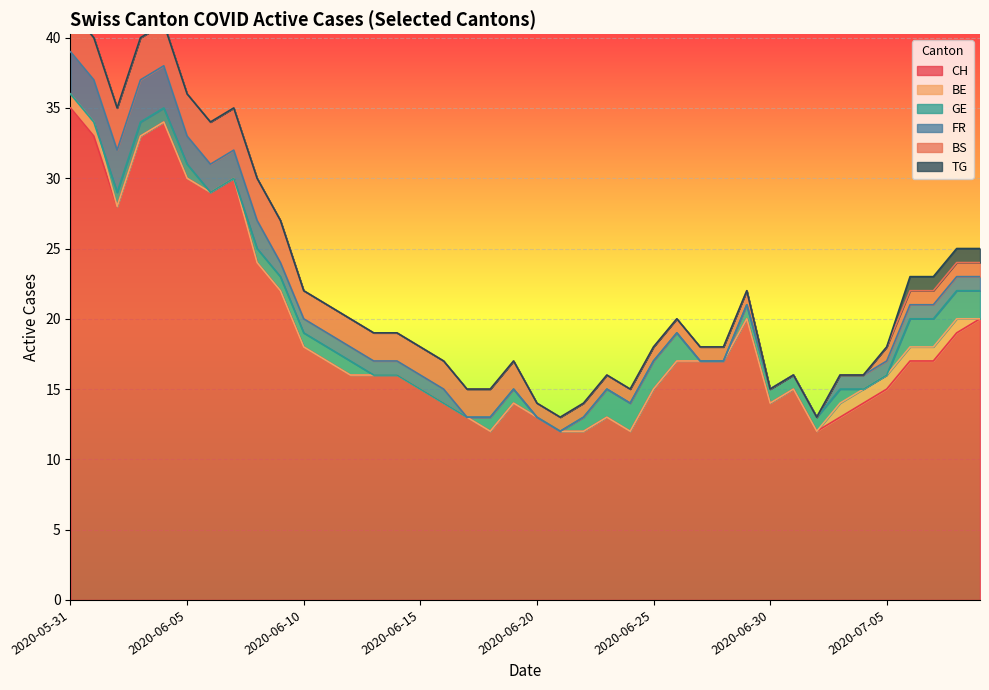

Reading left to right, what are all the values shown in this chart?

CH: 35	33	28	33	34	30	29	30	24	22	18	17	16	16	16	15	14	13	12	14	13	12	12	13	12	15	17	17	17	20	14	15	12	13	14	15	17	17	19	20
BE: 1	1	0	0	0	0	0	0	0	0	0	0	0	0	0	0	0	0	0	0	0	0	0	0	0	0	0	0	0	0	0	0	0	1	1	1	1	1	1	0
GE: 0	0	1	1	1	1	0	0	1	1	1	1	1	0	0	0	0	0	1	1	0	0	1	2	2	2	2	0	0	1	1	1	1	1	0	0	2	2	2	2
FR: 3	3	3	3	3	2	2	2	2	1	1	1	1	1	1	1	1	0	0	0	0	0	0	0	0	0	0	0	0	0	0	0	0	1	1	1	1	1	1	1
BS: 3	3	3	3	3	3	3	3	3	3	2	2	2	2	2	2	2	2	2	2	1	1	1	1	1	1	1	1	1	1	0	0	0	0	0	1	1	1	1	1
TG: 0	0	0	0	0	0	0	0	0	0	0	0	0	0	0	0	0	0	0	0	0	0	0	0	0	0	0	0	0	0	0	0	0	0	0	0	1	1	1	1